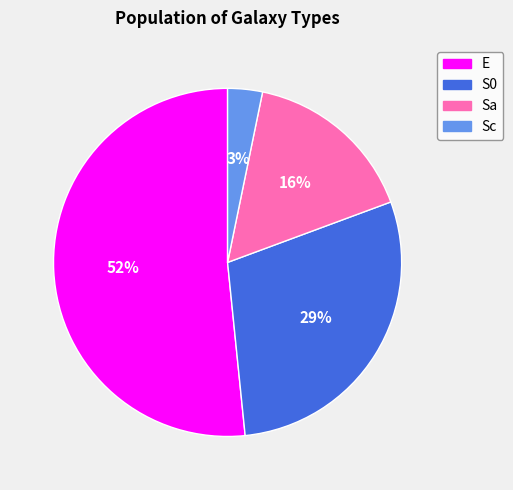

To the nearest percent, what is the difference between the E and S0 slice percentages?

23%